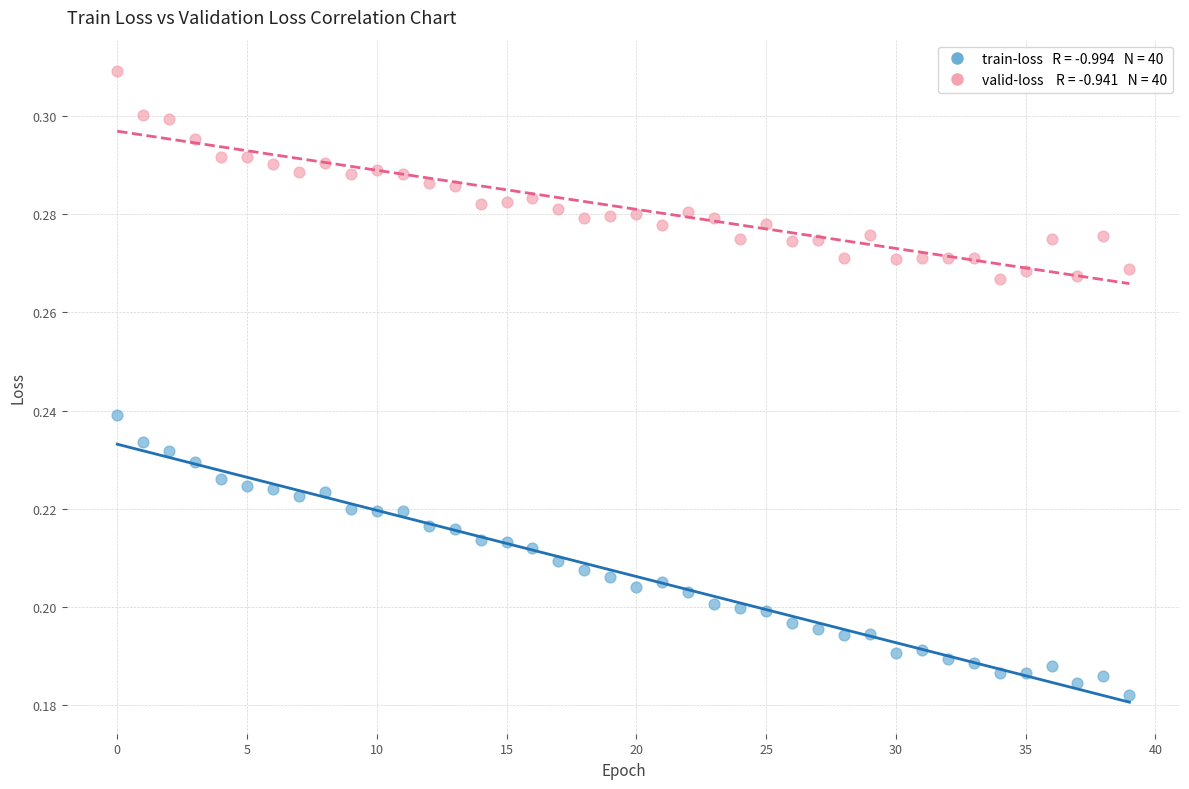

Count the number of points in this scatter plot.

80